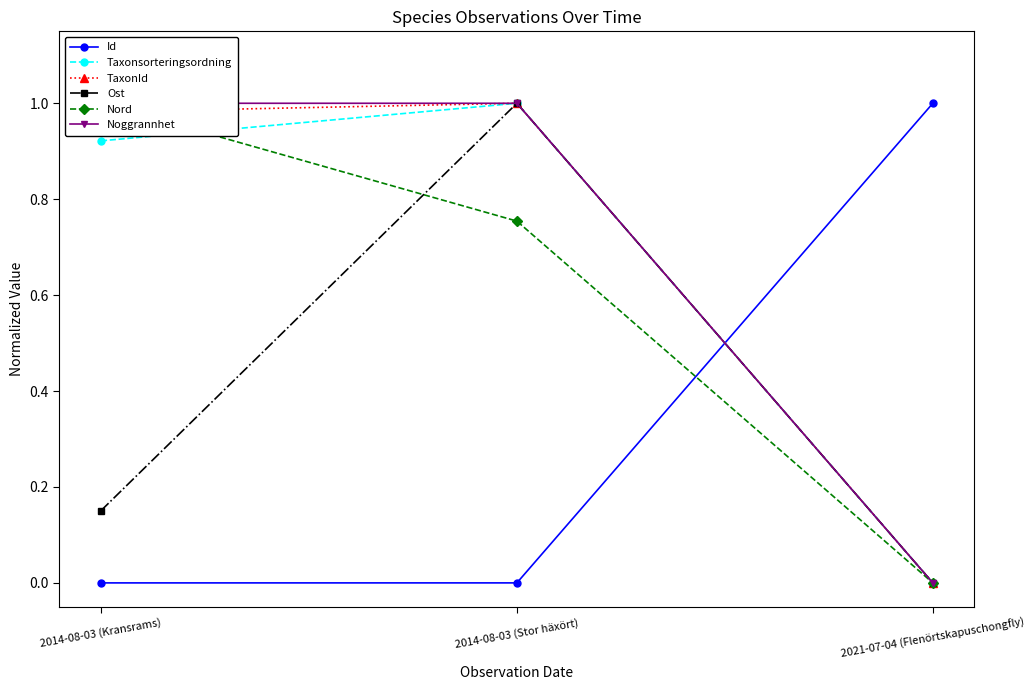

What is the maximum value for Nord?

1.0